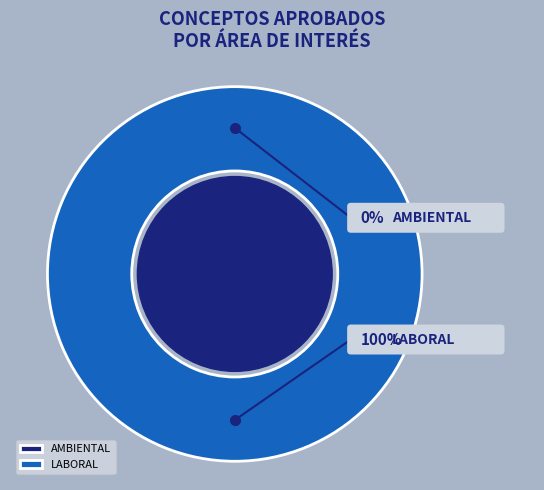

Rank the categories by value from highest to lowest.

LABORAL, AMBIENTAL